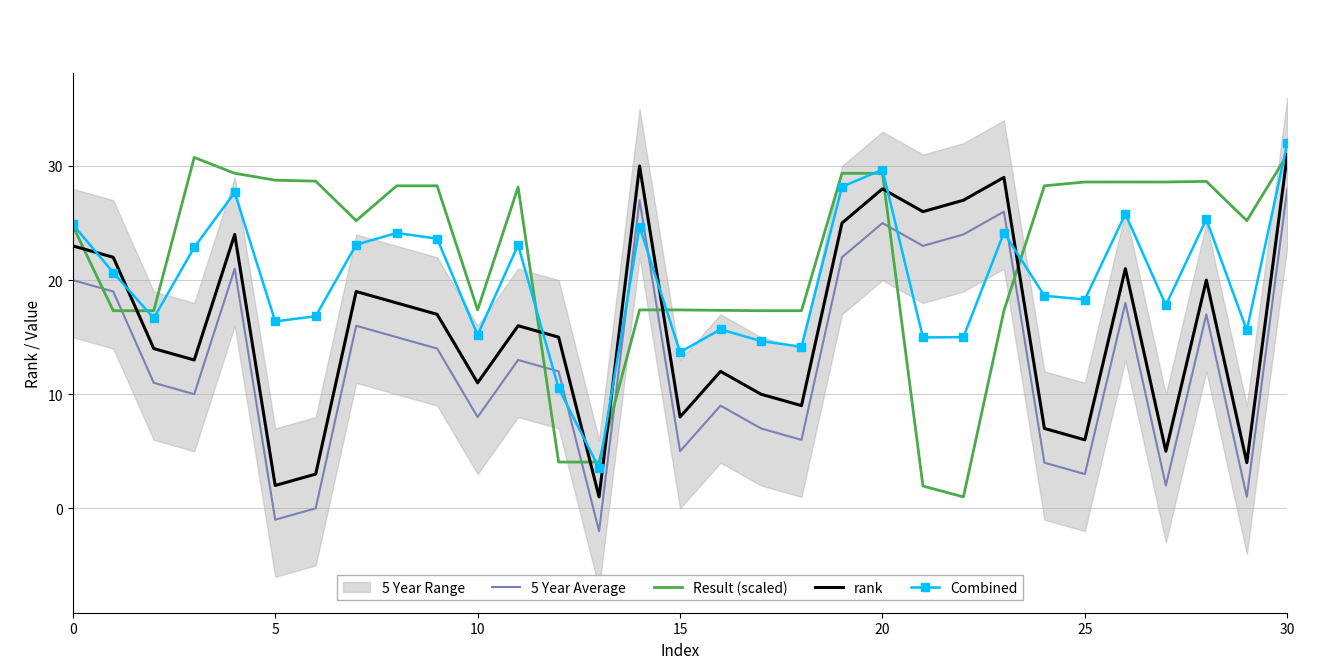

True or false: rank and 5 Year Average intersect in this chart.

False